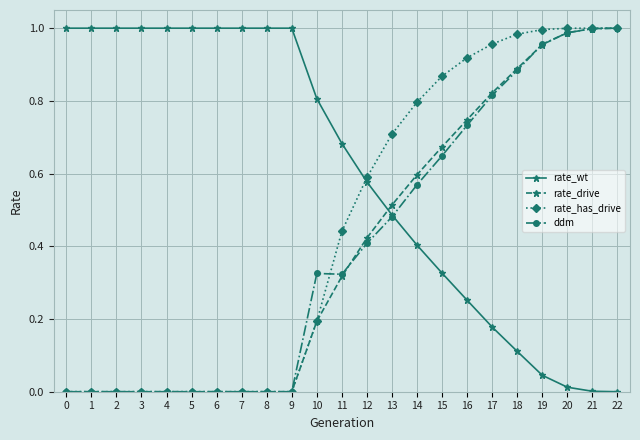

True or false: rate_wt and rate_drive cross at least once.

True